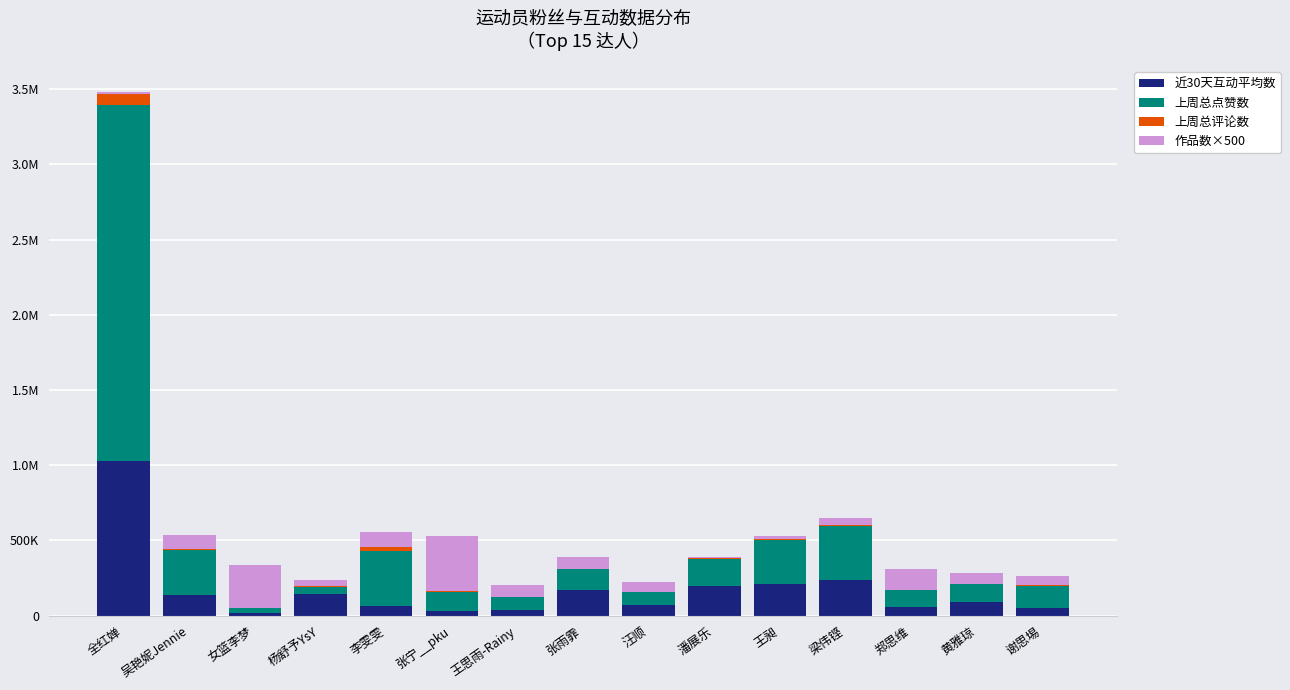

Where is 近30天互动平均数 nearest to the value 521481?

梁伟铿